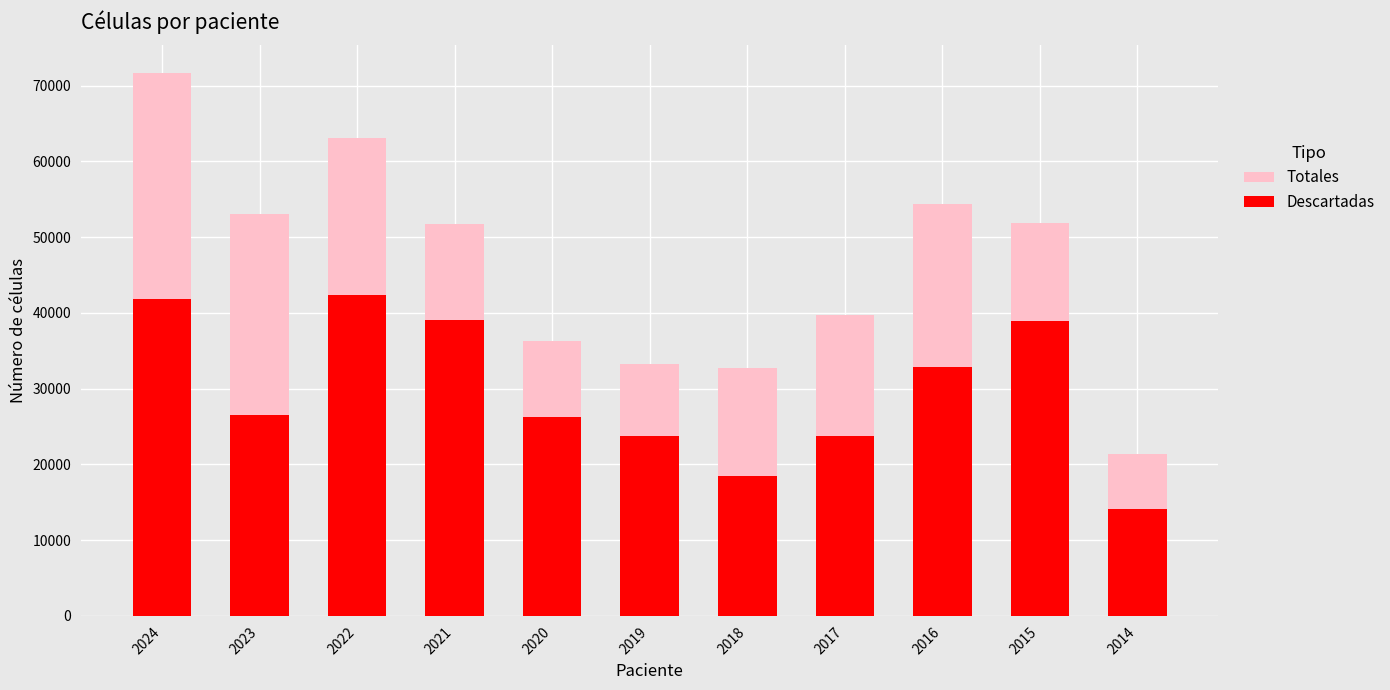

Where does the Totales series first go above 51700?

2024